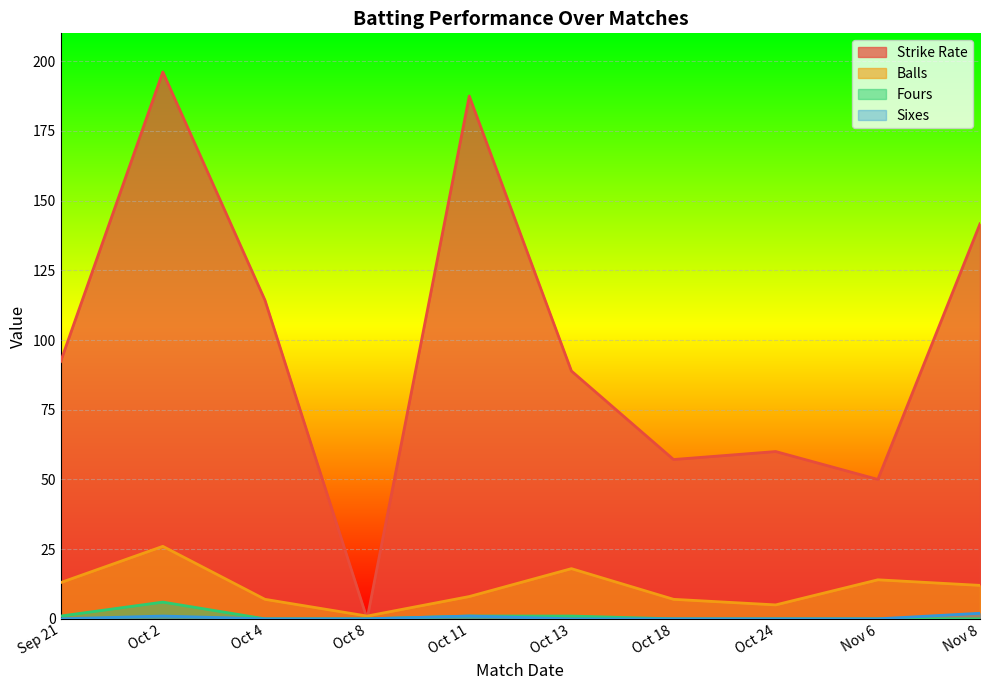

At which label is Strike Rate closest to 98?

Sep 21